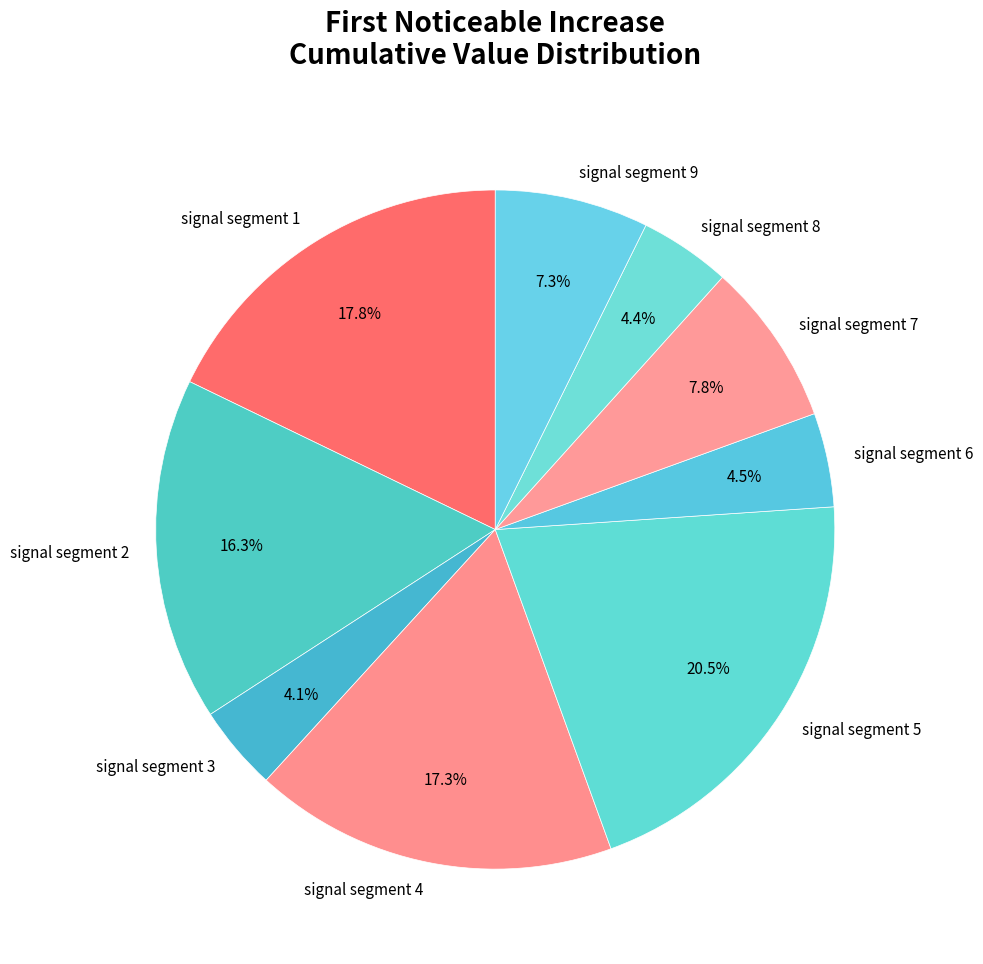

What percentage is NOT represented by signal segment 4?

82.7%